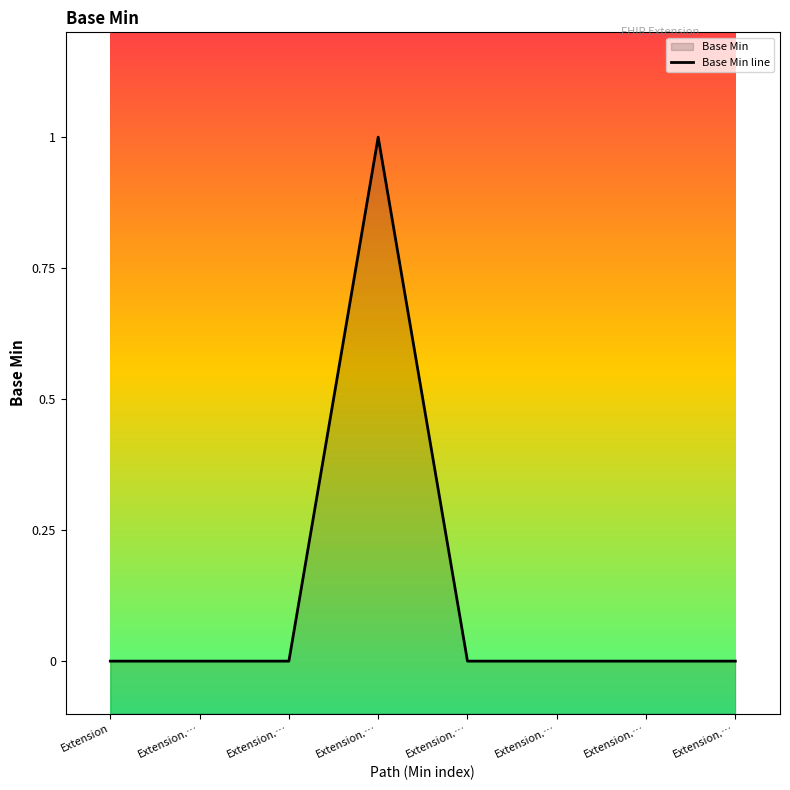

How many values exceed 0?

1